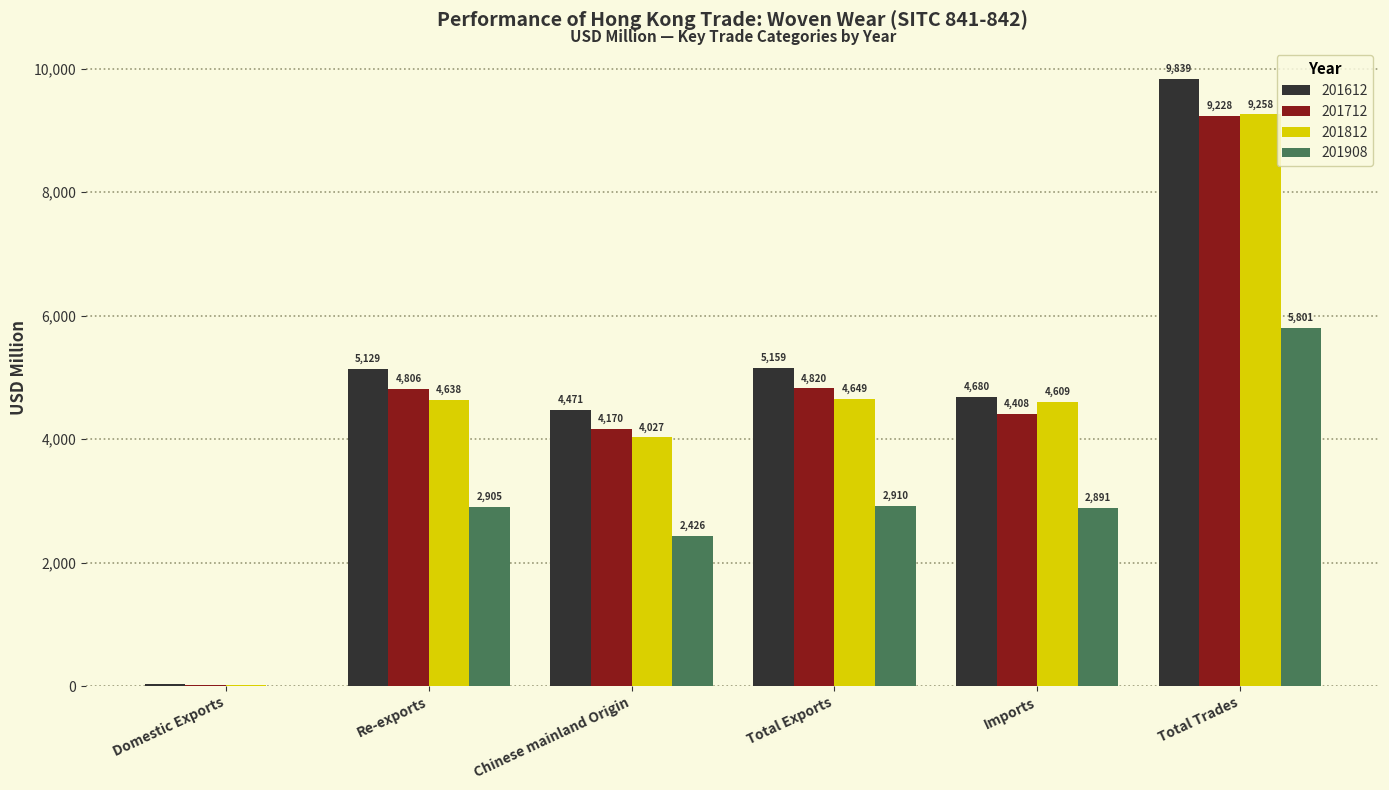

How many data points in 201712 are above 4805?

3